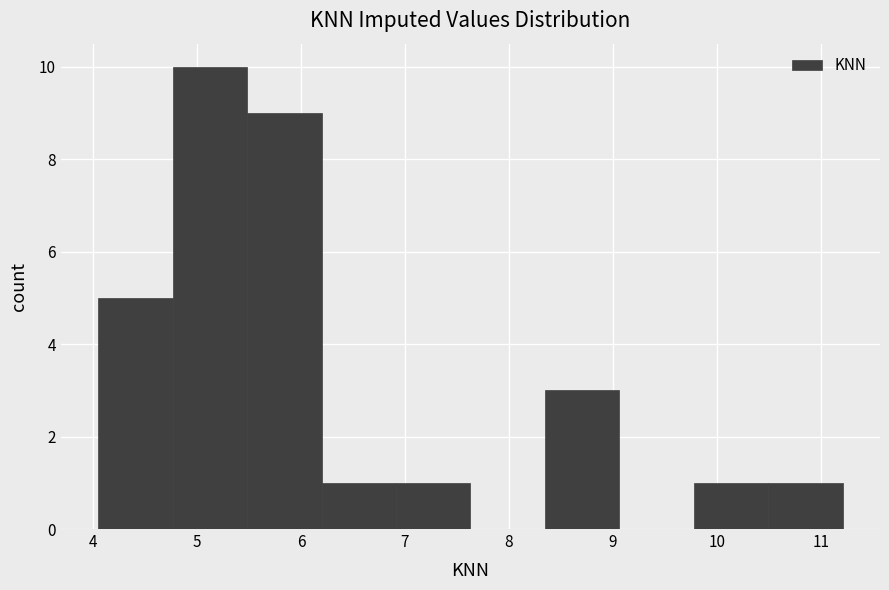

Reading left to right, transcribe this chart: for each bar, give the range it covers on the x-axis and its height. Neither the bar edges nor the heights are printed on the chart, so give them approximately, as read against the axes.

4.1 to 4.8: 5
4.8 to 5.5: 10
5.5 to 6.2: 9
6.2 to 6.9: 1
6.9 to 7.6: 1
7.6 to 8.3: 0
8.3 to 9.1: 3
9.1 to 9.8: 0
9.8 to 10.5: 1
10.5 to 11.2: 1